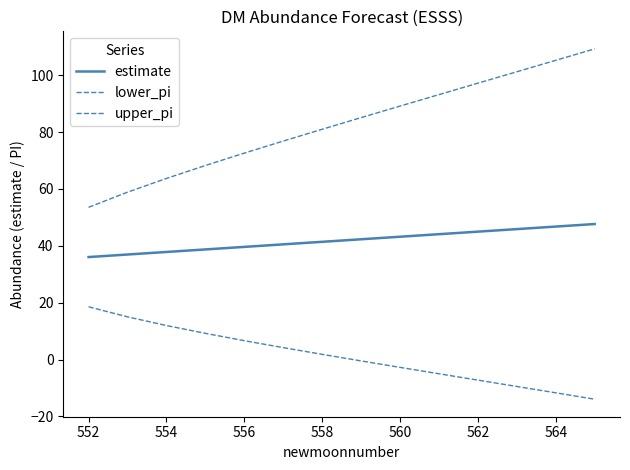

True or false: estimate and lower_pi intersect in this chart.

False